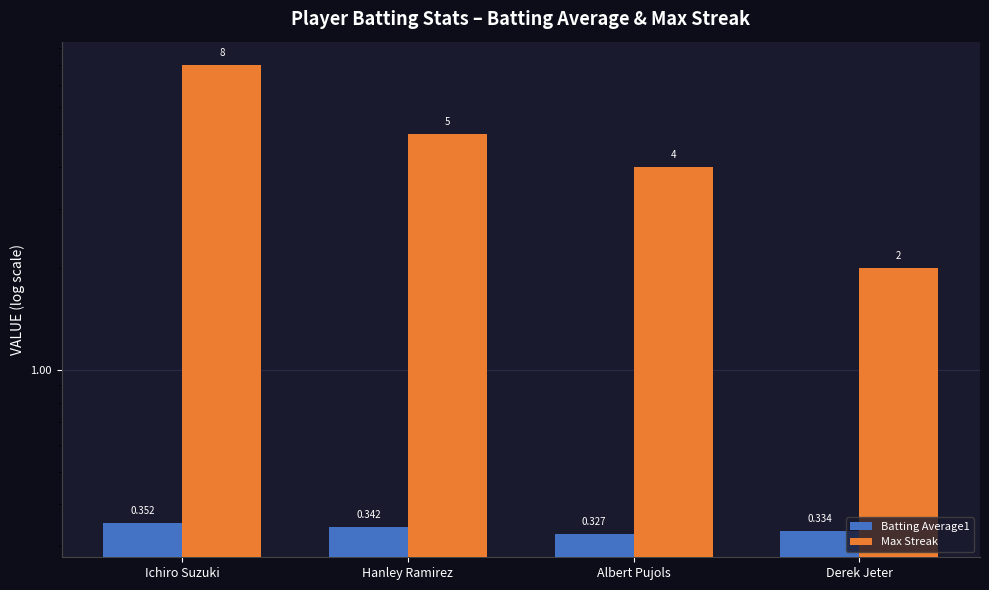

What is the sum of the Max Streak values at Albert Pujols and Derek Jeter?

6.0